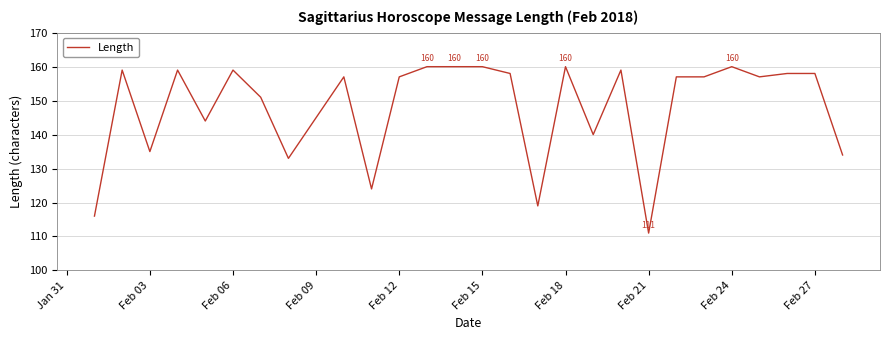

What is the difference between the maximum and minimum values?

49